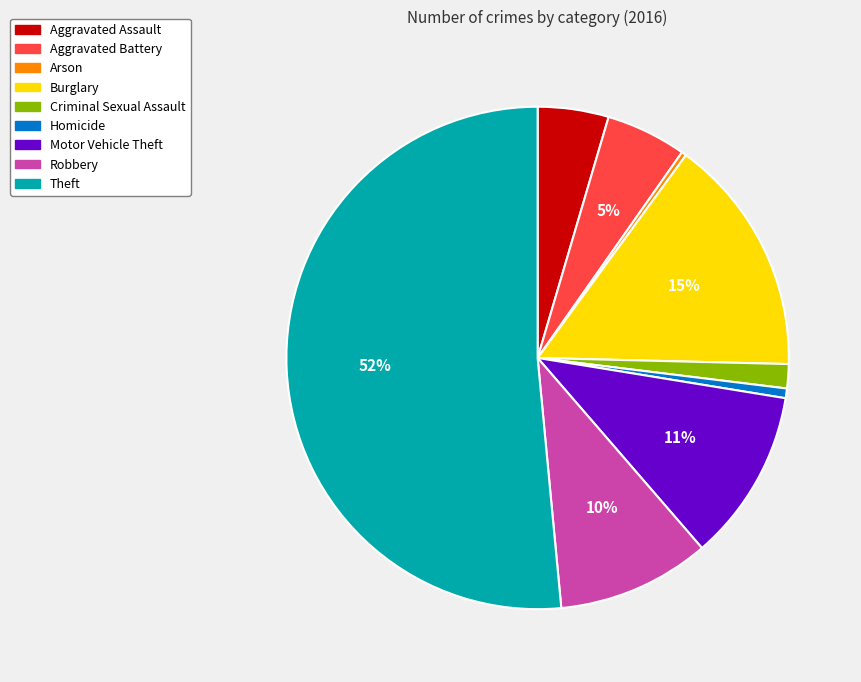

Is the sum of Aggravated Battery and Robbery greater than half?

No